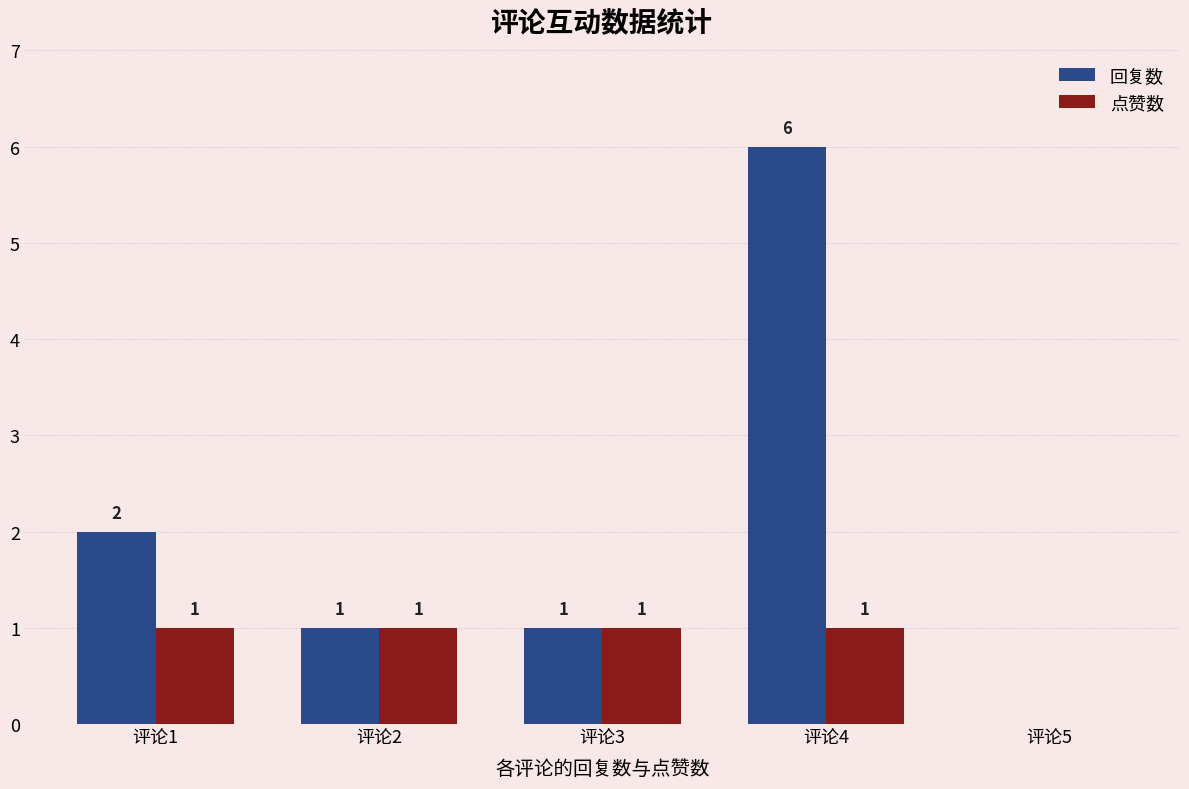

Read the 回复数 value at 评论1.

2